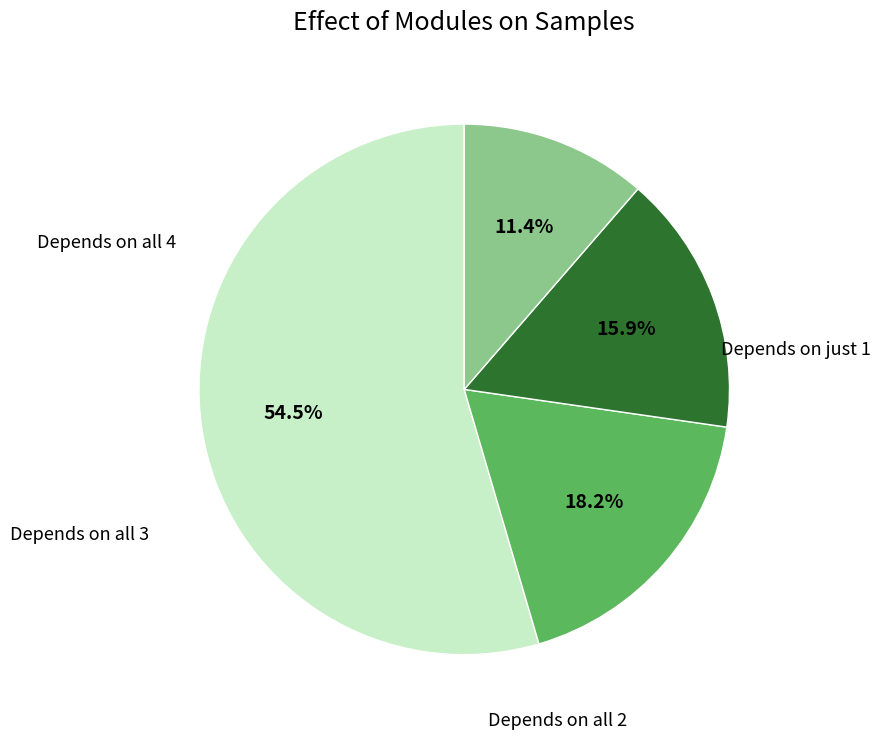

To the nearest percent, what is the difference between the largest and smallest slice percentages?

43%